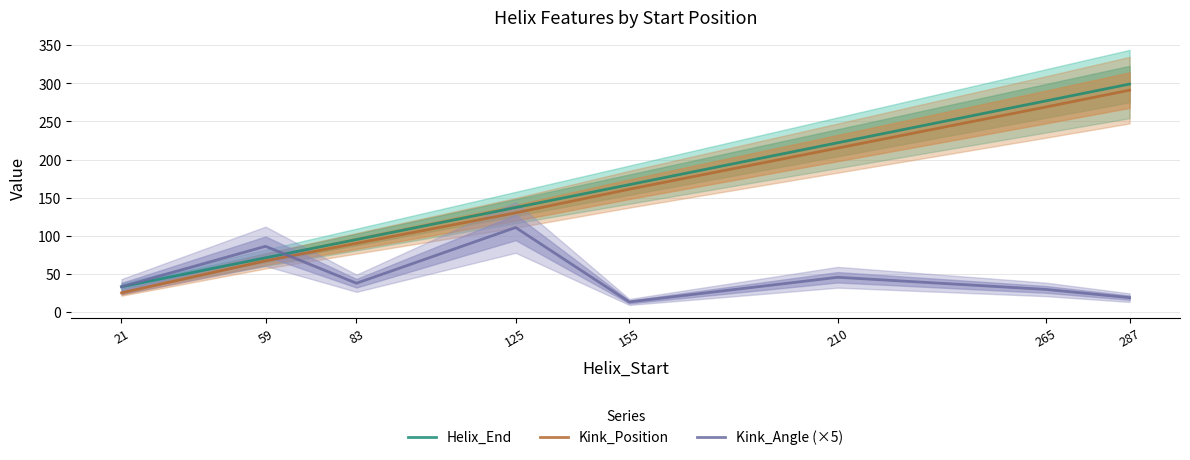

Where is Kink_Angle (×5) nearest to the value 61?

210